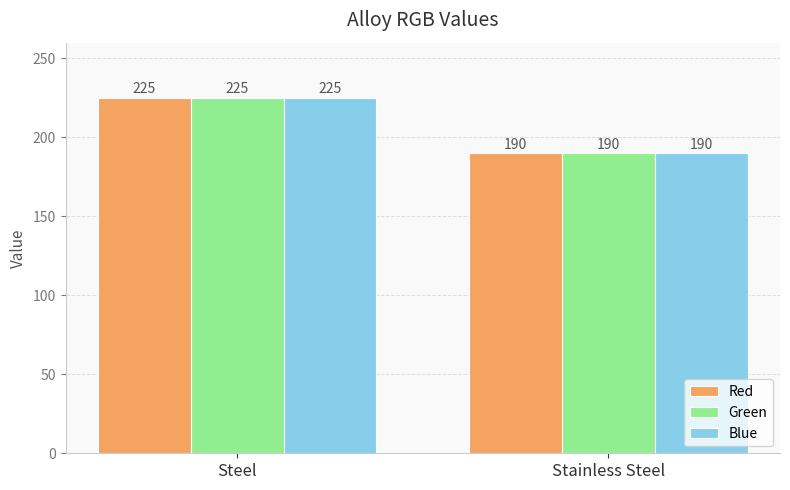

What is the total value across all series at Steel?

675